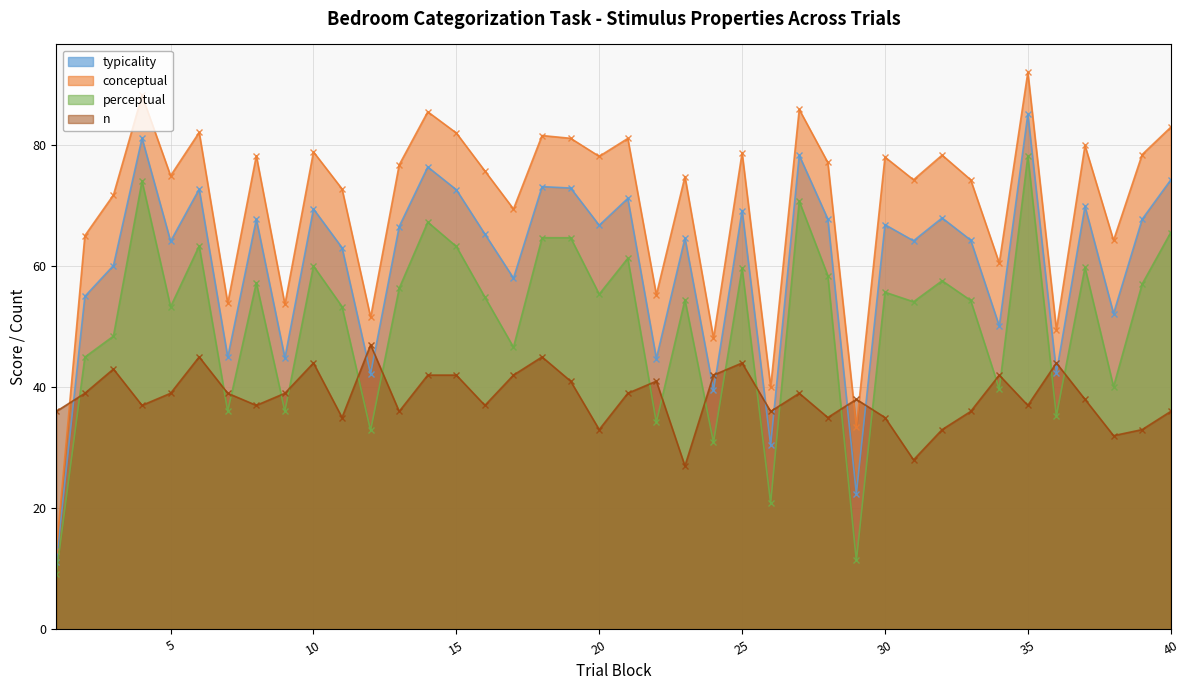

Which category has the highest value in the conceptual series?

35